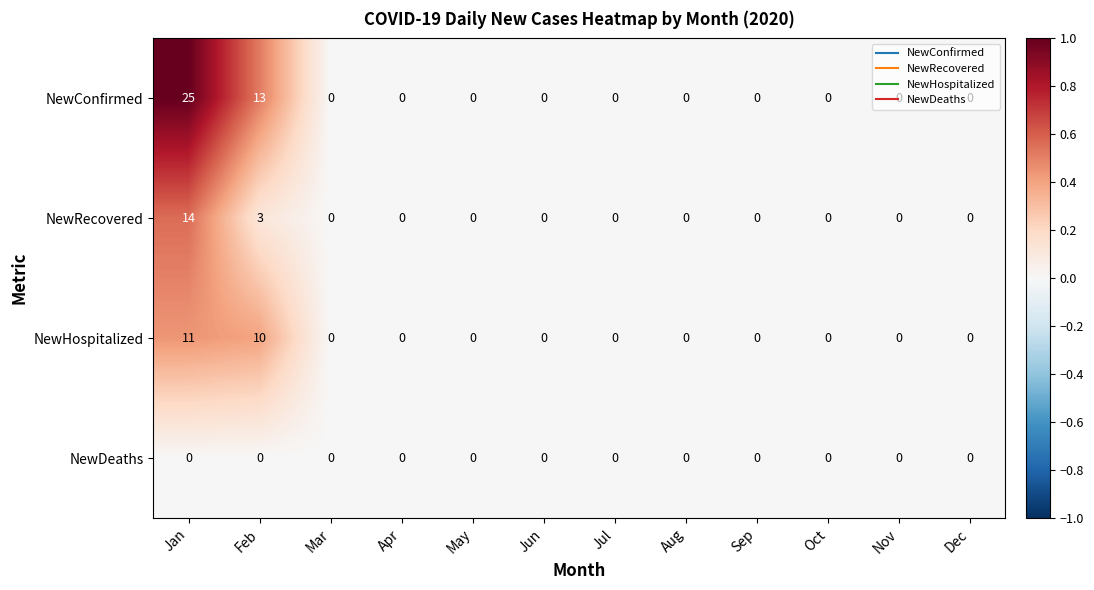

At which category is the sum across all series the highest?

Jan